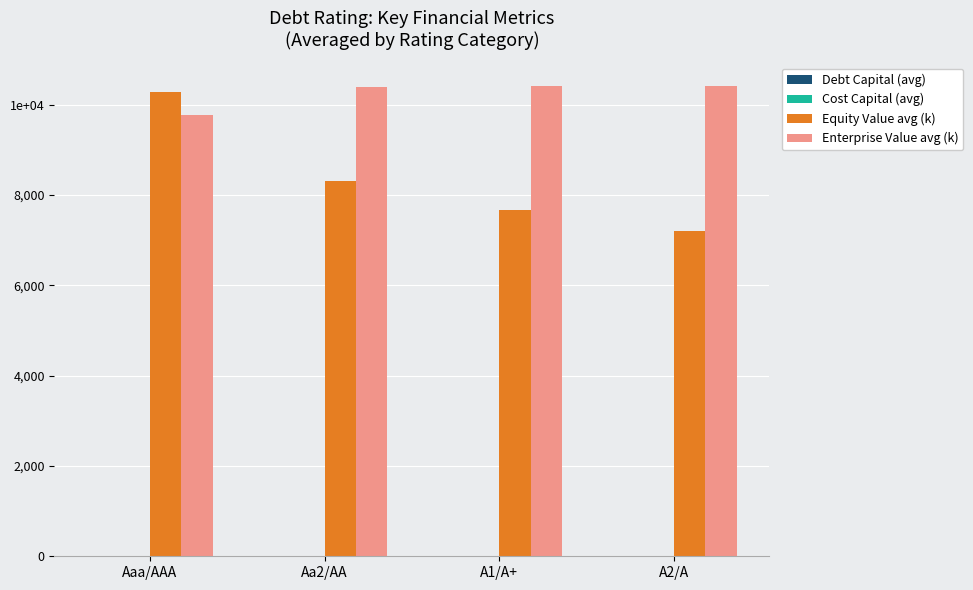

What is the difference between the Enterprise Value avg (k) values at A1/A+ and A2/A?

8.0